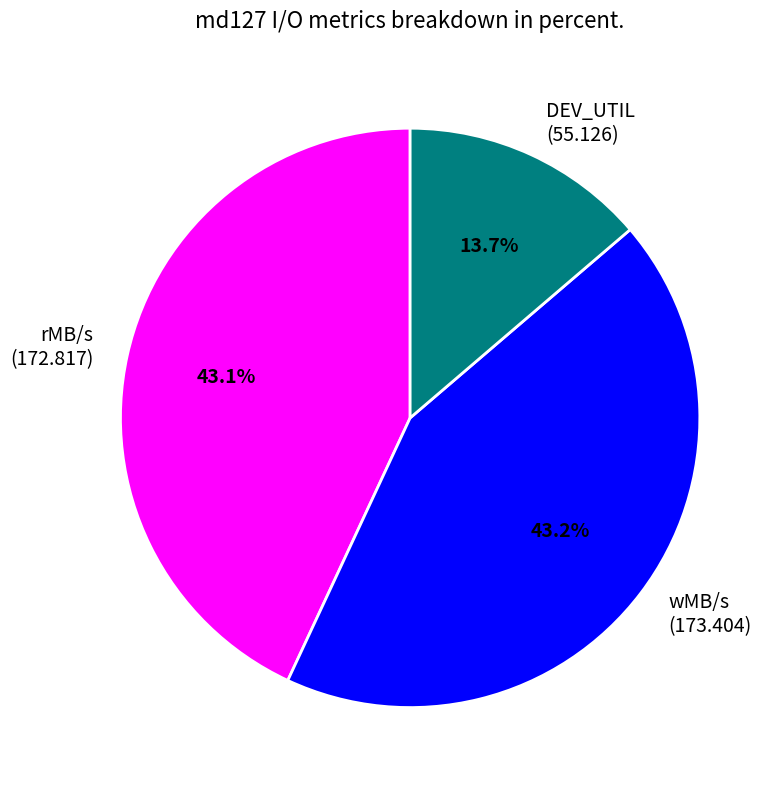

Count the number of slices in the pie.

3